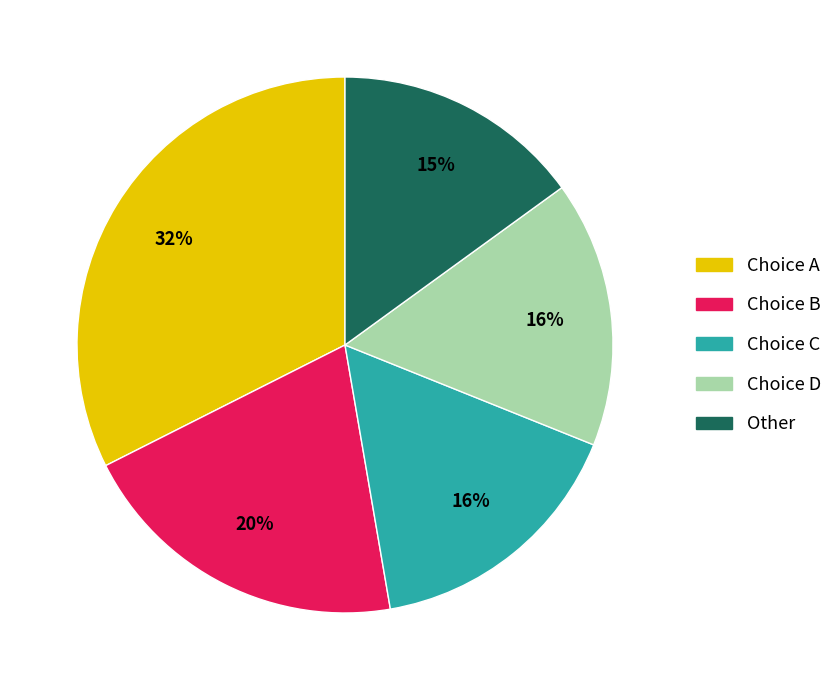

How many segments does this pie chart have?

5